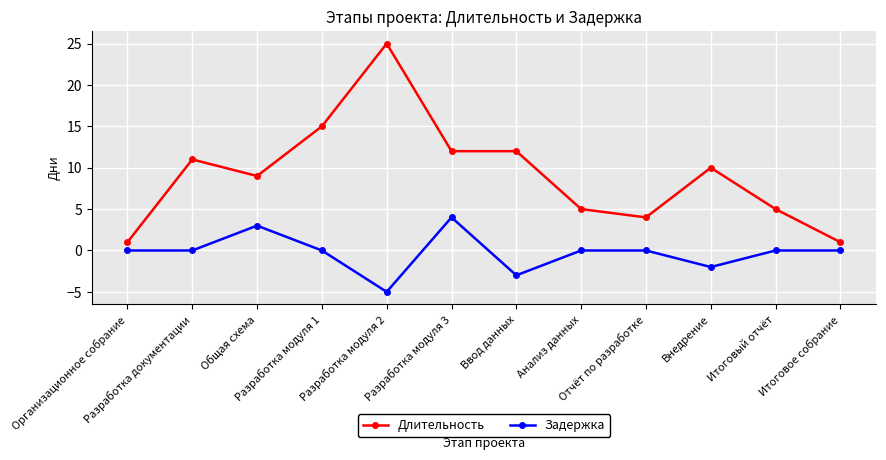

Rank the series by their maximum value, from highest to lowest.

Длительность, Задержка